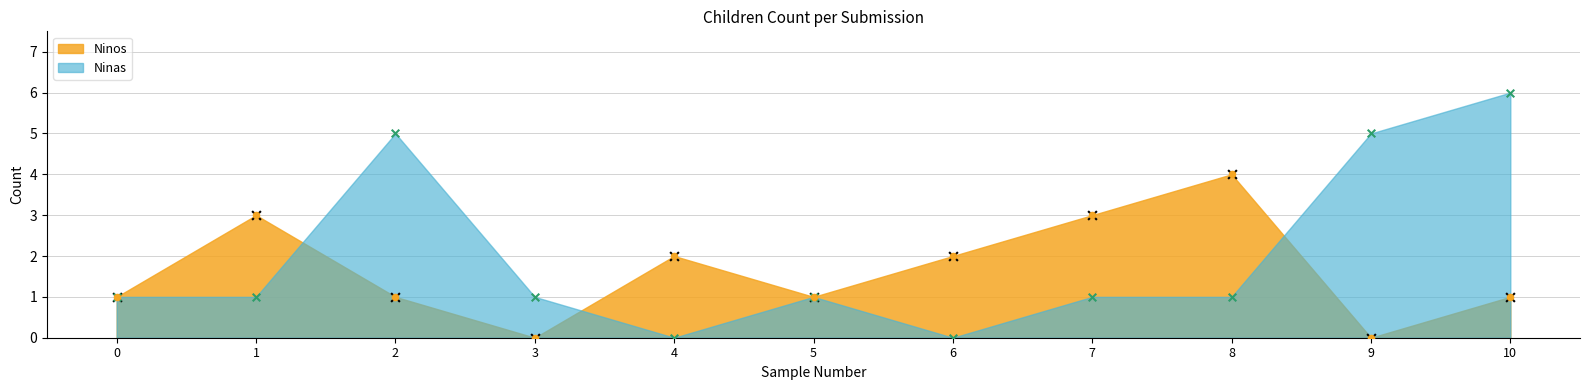

Which series reaches the maximum Y coordinate?

Ninas